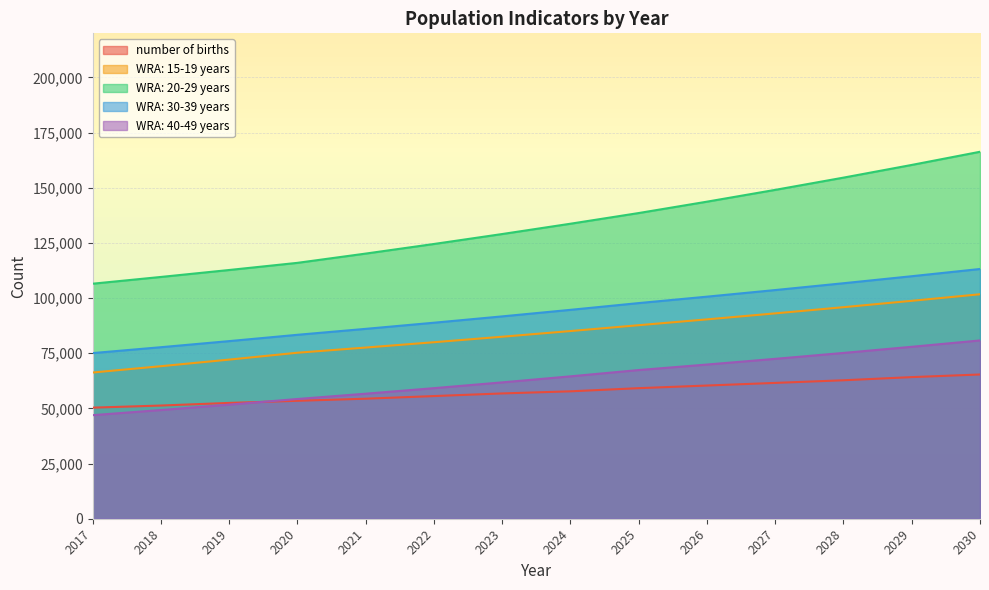

Where is WRA: 30-39 years nearest to the value 94131?

2024